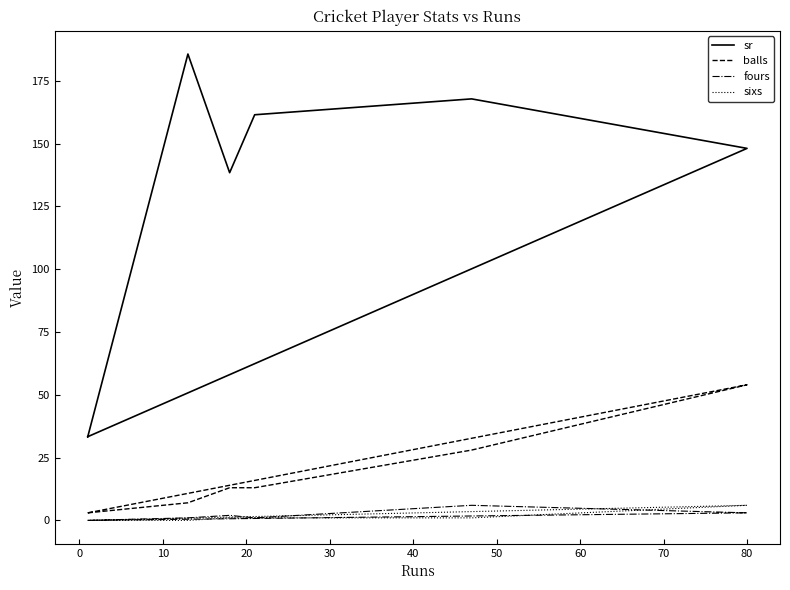

At 80, list the series in order from smallest to largest.

fours, sixs, balls, sr